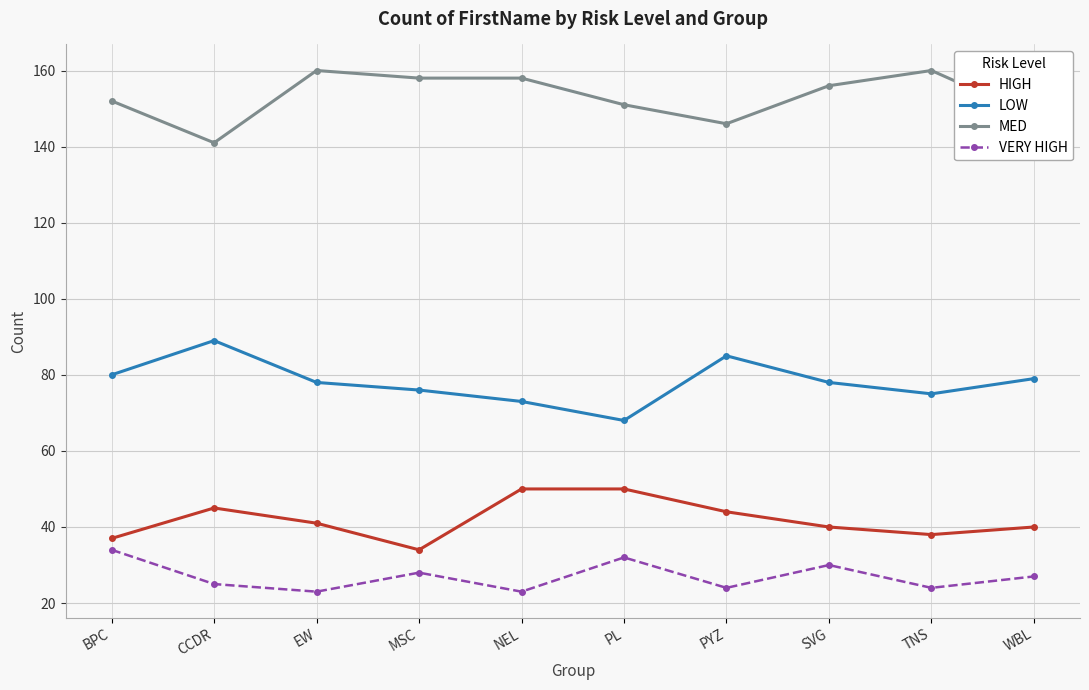

How many series are shown in this chart?

4